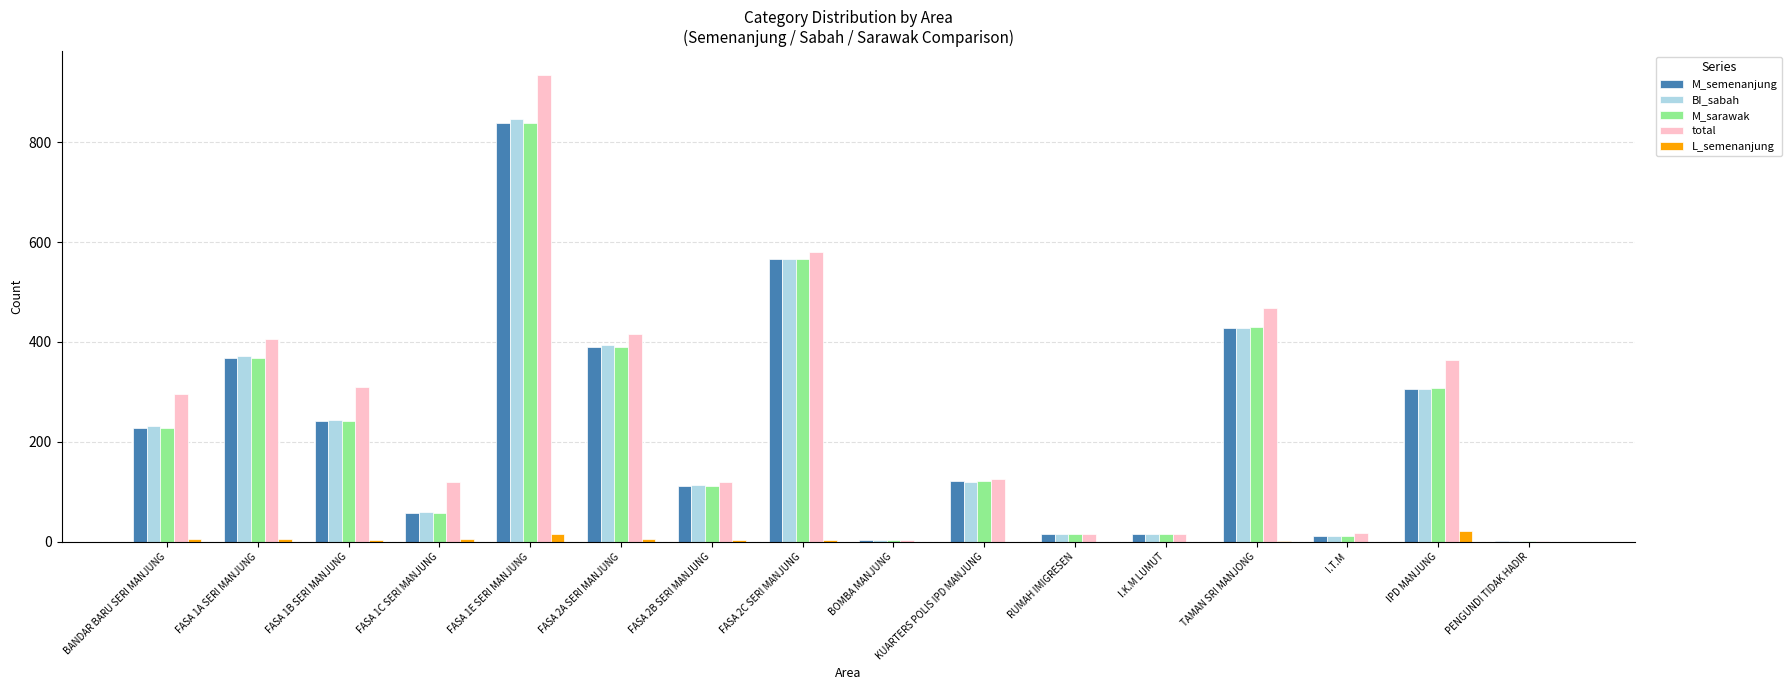

How many distinct data groups are displayed?

5